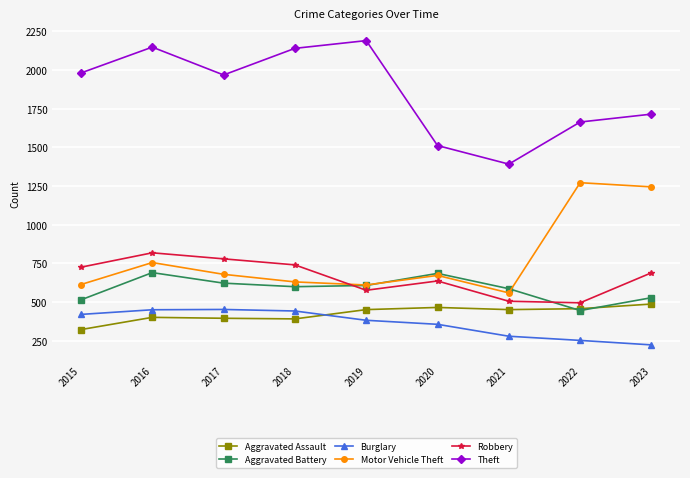

What is the spread (max minus min) of values at 2015?

1658